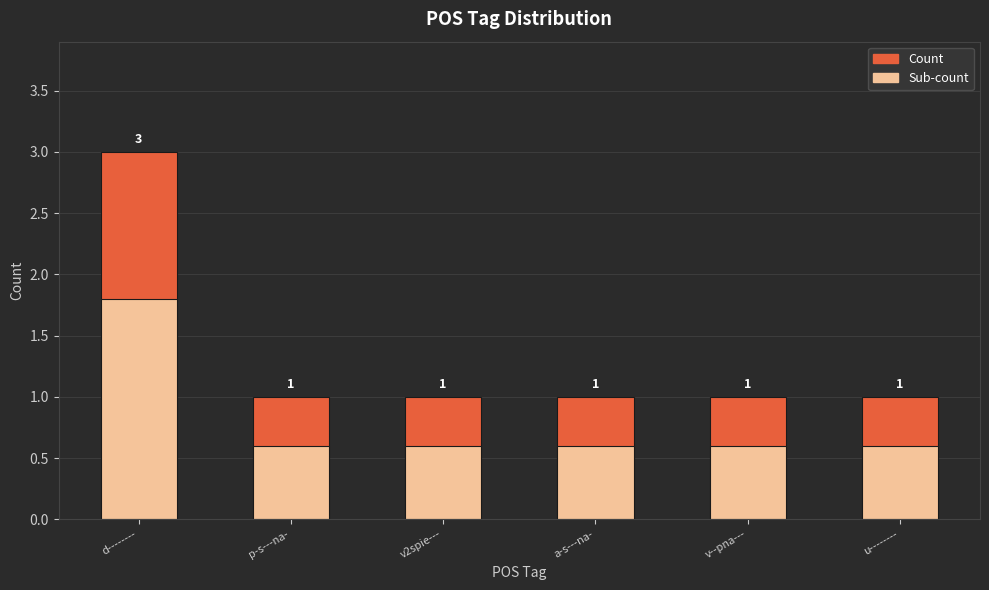

What are all the series names shown in the legend?

Count, Sub-count